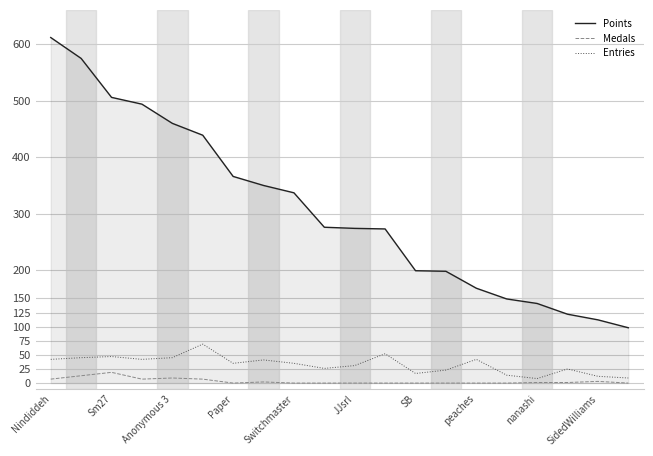

Which series has the largest range (max minus min)?

Points